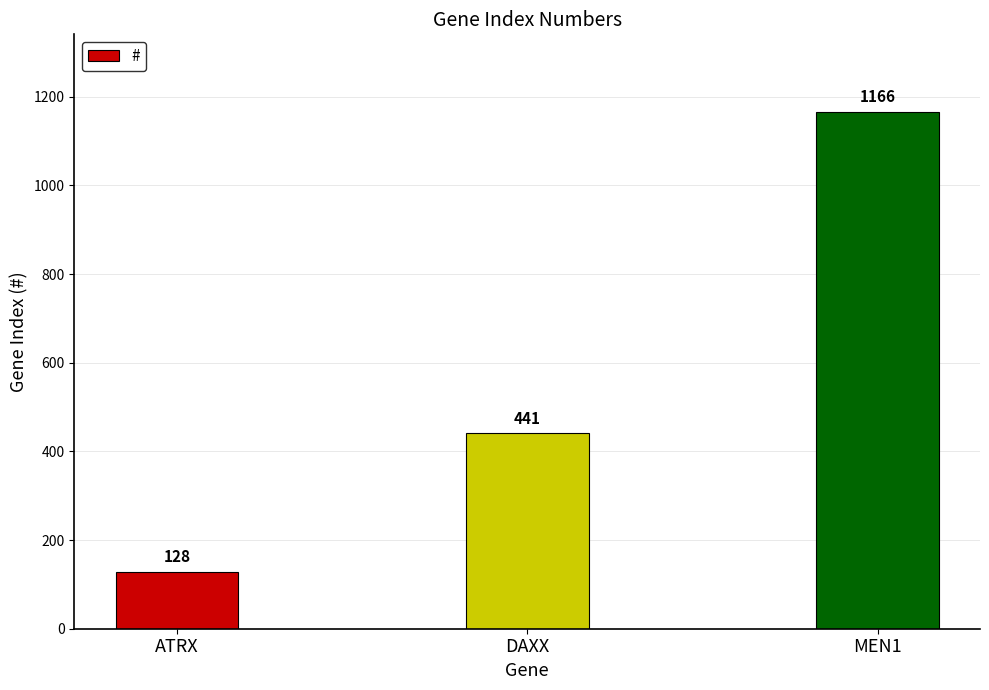

What is the label of the 3rd bar from the left?

MEN1